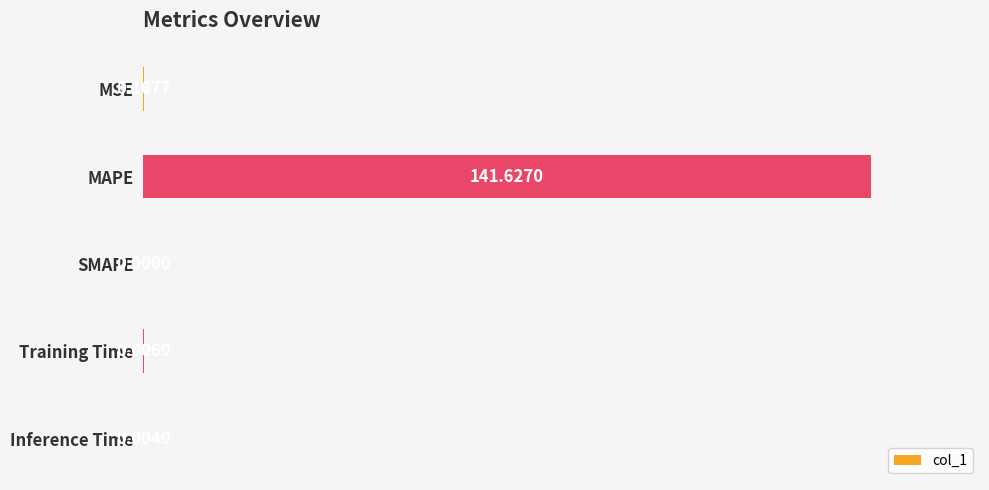

What is the sum of all values?

141.8